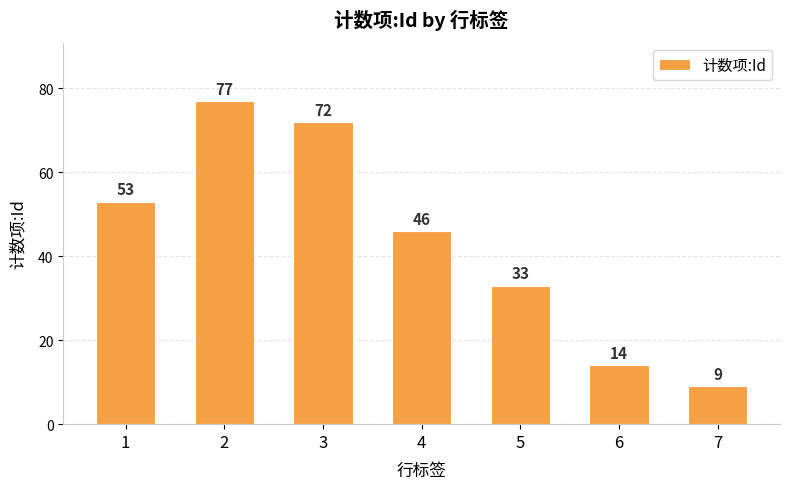

List the labels in order of value, smallest first.

7, 6, 5, 4, 1, 3, 2